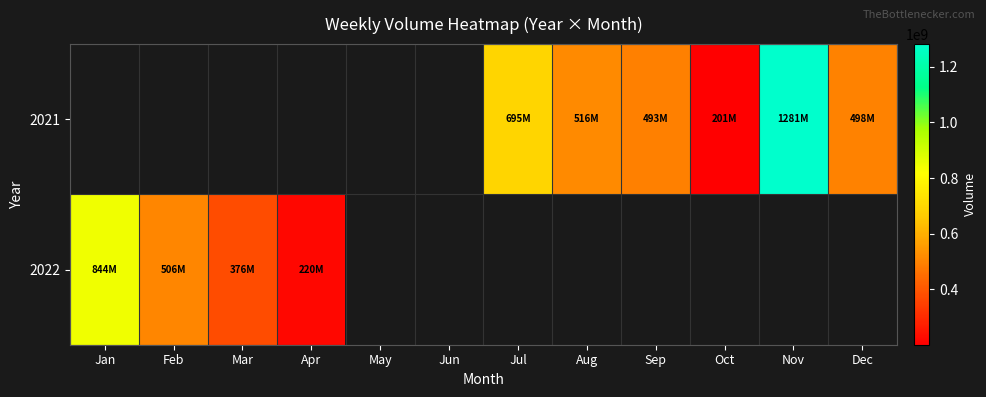

Between Aug and Sep, which series saw the biggest shift?

2021